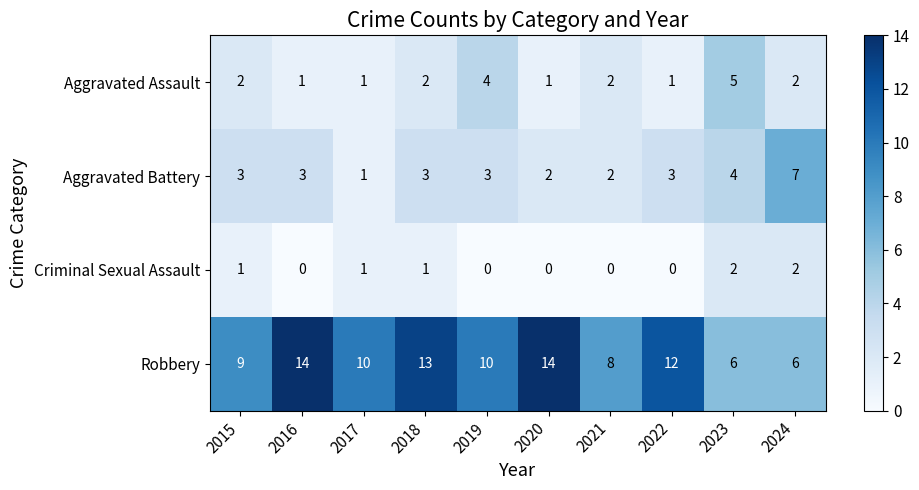

How many Aggravated Battery values are between 2 and 3?

7